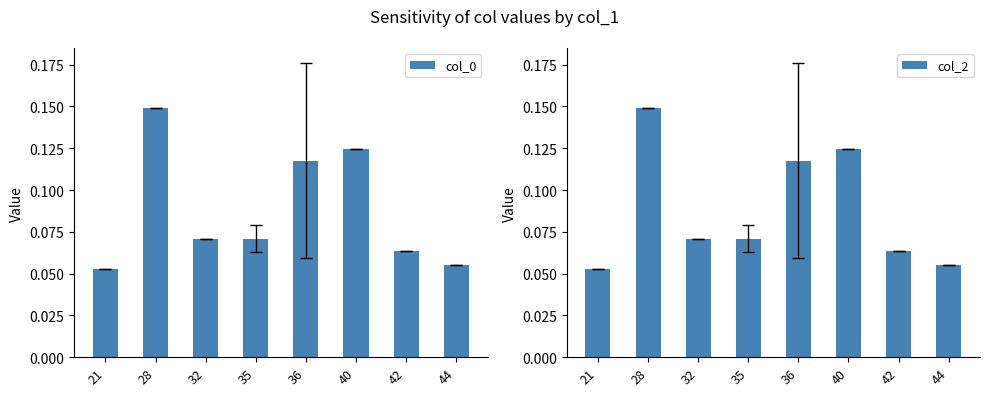

True or false: col_0 has a value of 0.1 at 42.

True